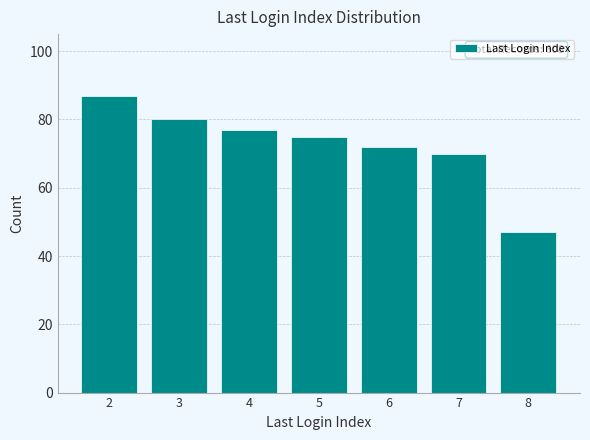

How many categories are shown in the chart?

7